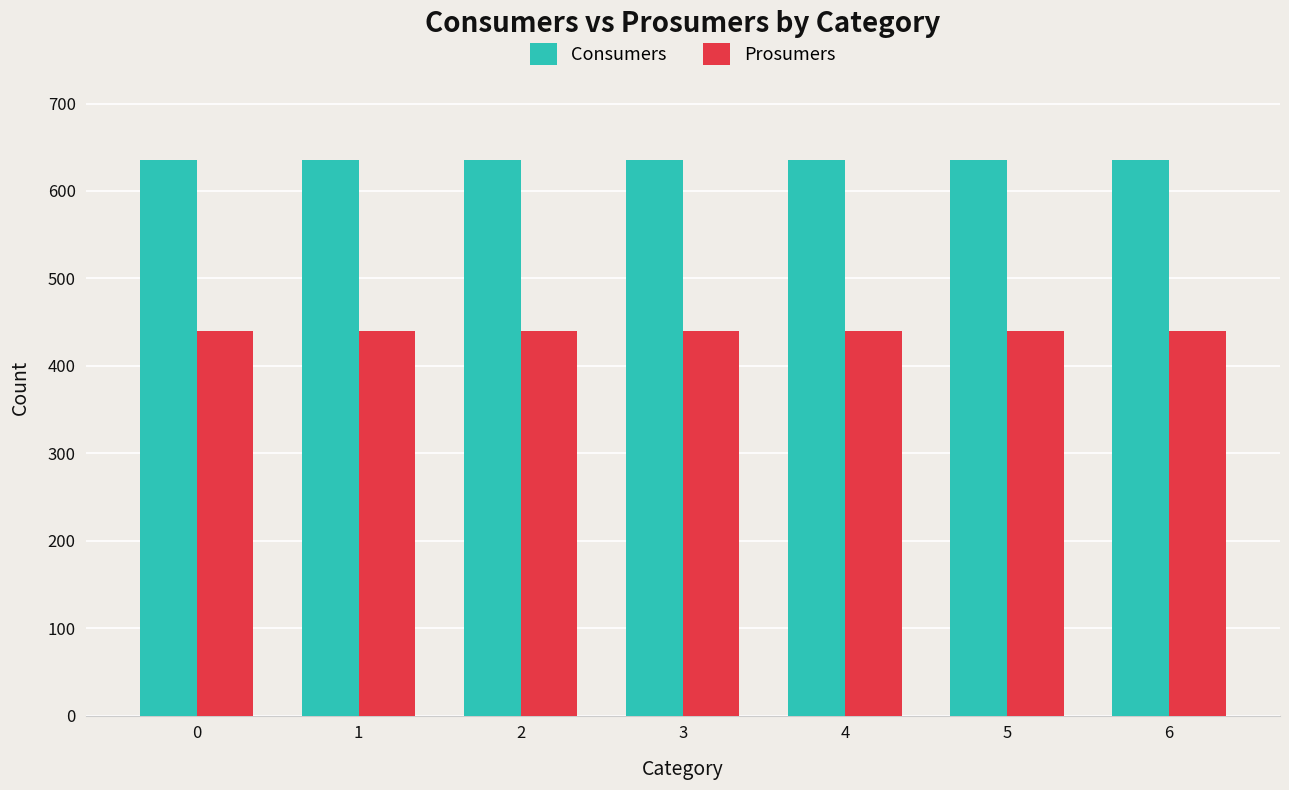

The Consumers series shows 635 at 0. True or false?

True